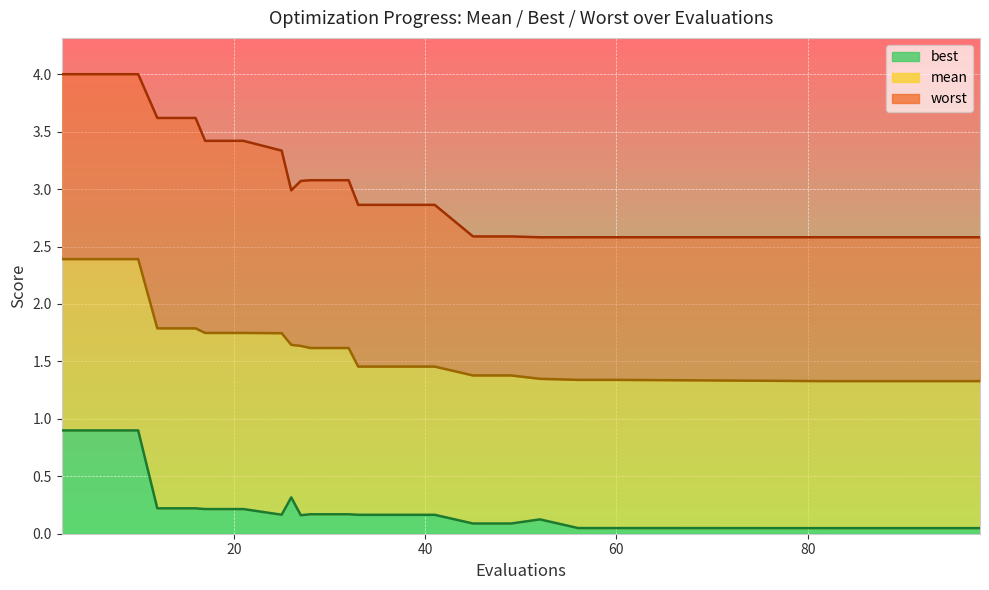

True or false: mean and best intersect in this chart.

False